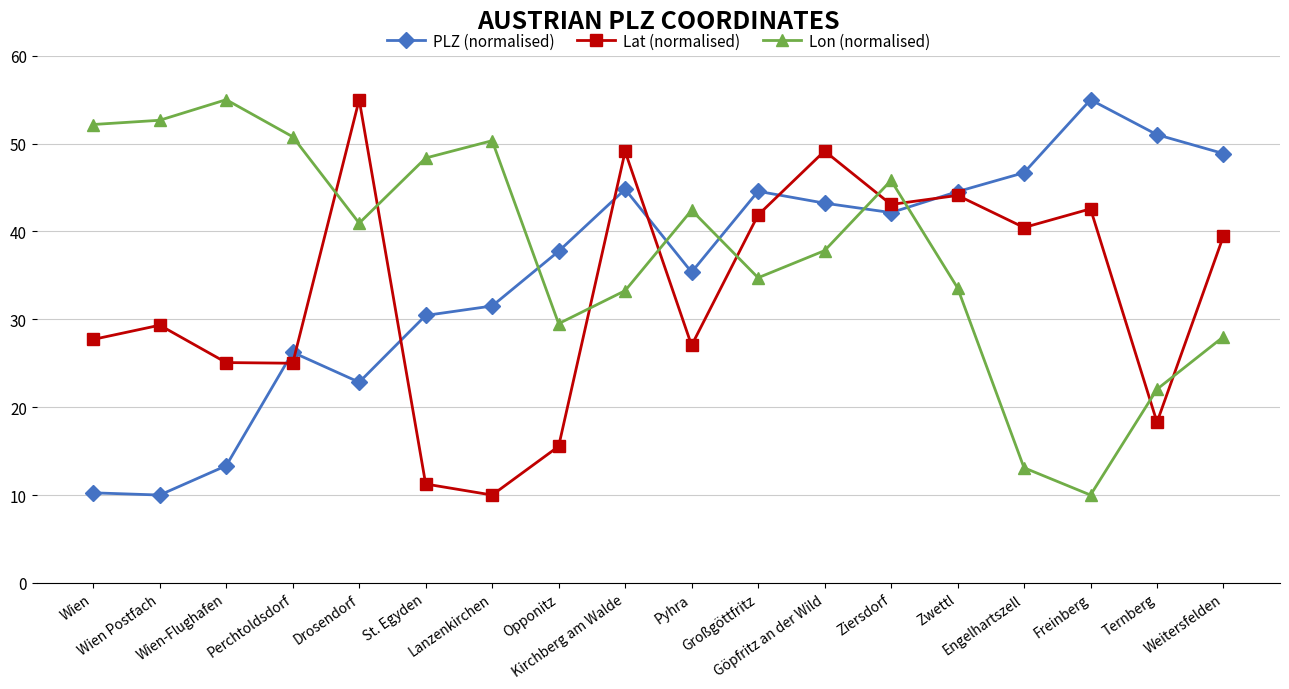

Is it true that Lon (normalised) equals 17.8 at St. Egyden?

False